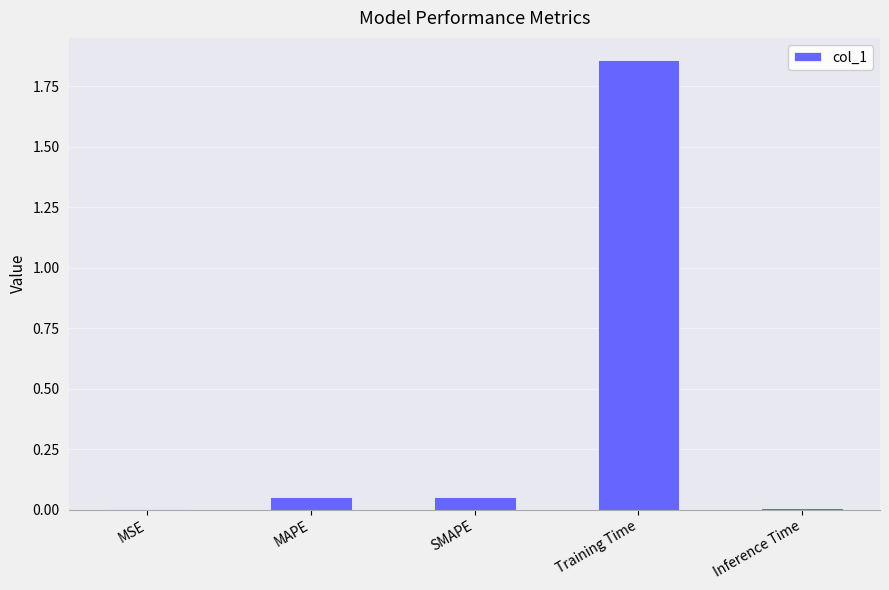

Is it true that the value at MSE is 0.0?

True